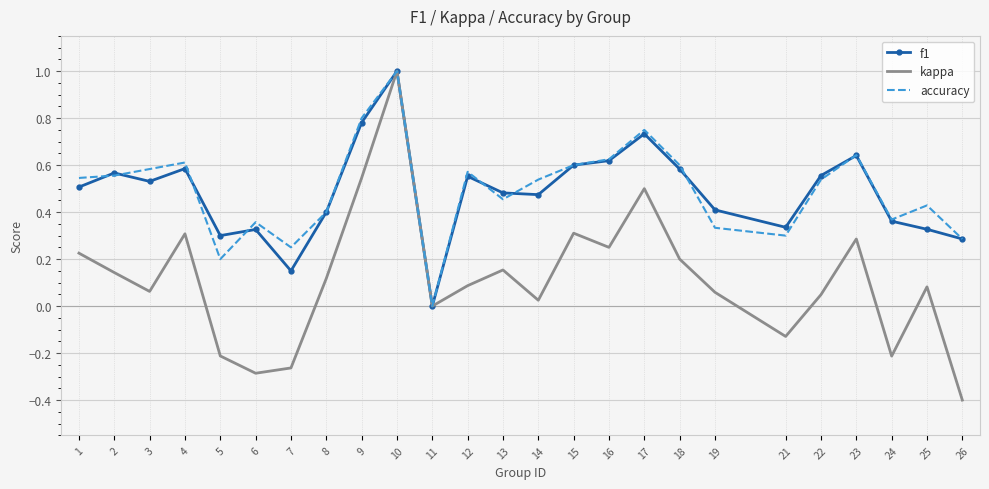

The value of kappa at 9 is 0.7. True or false?

False